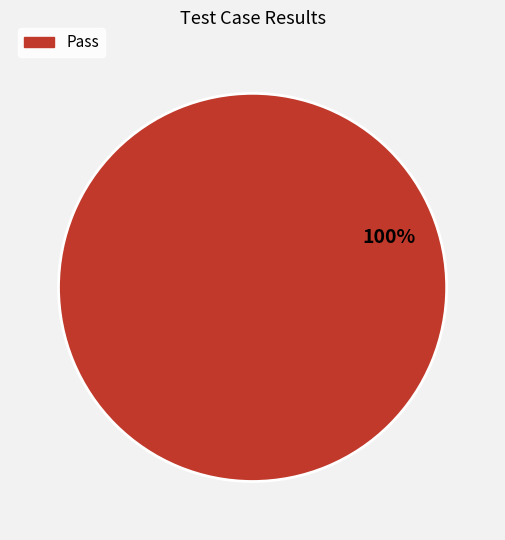

Does any single category account for the majority?

Yes